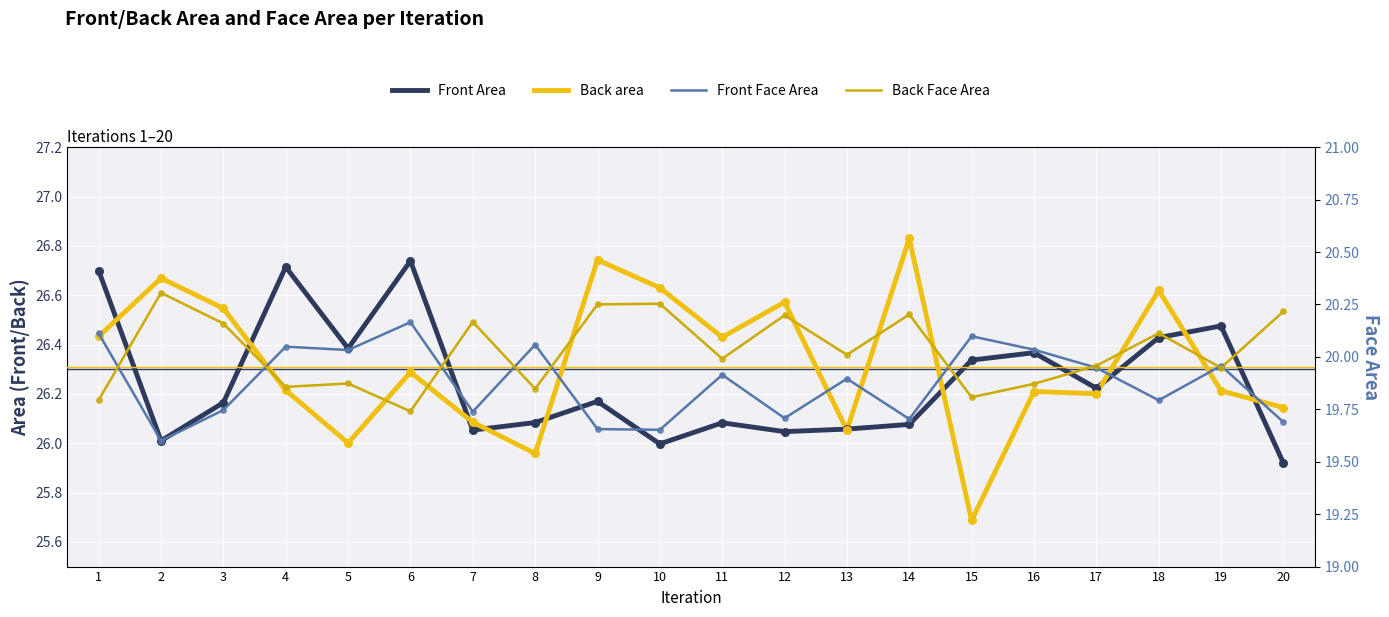

Which series has the largest total across all categories?

Back area